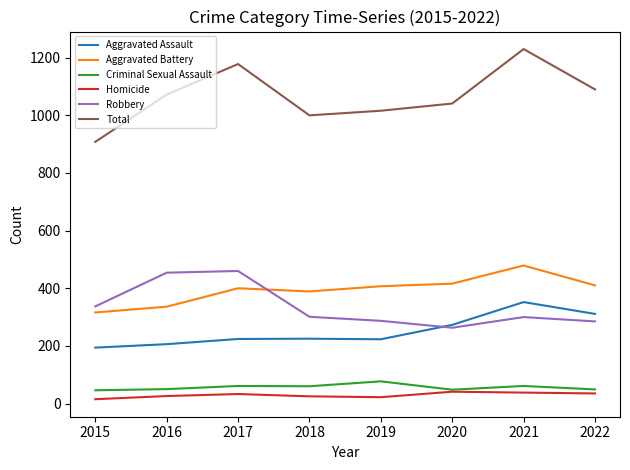

Between 2019 and 2021, which series saw the biggest shift?

Total